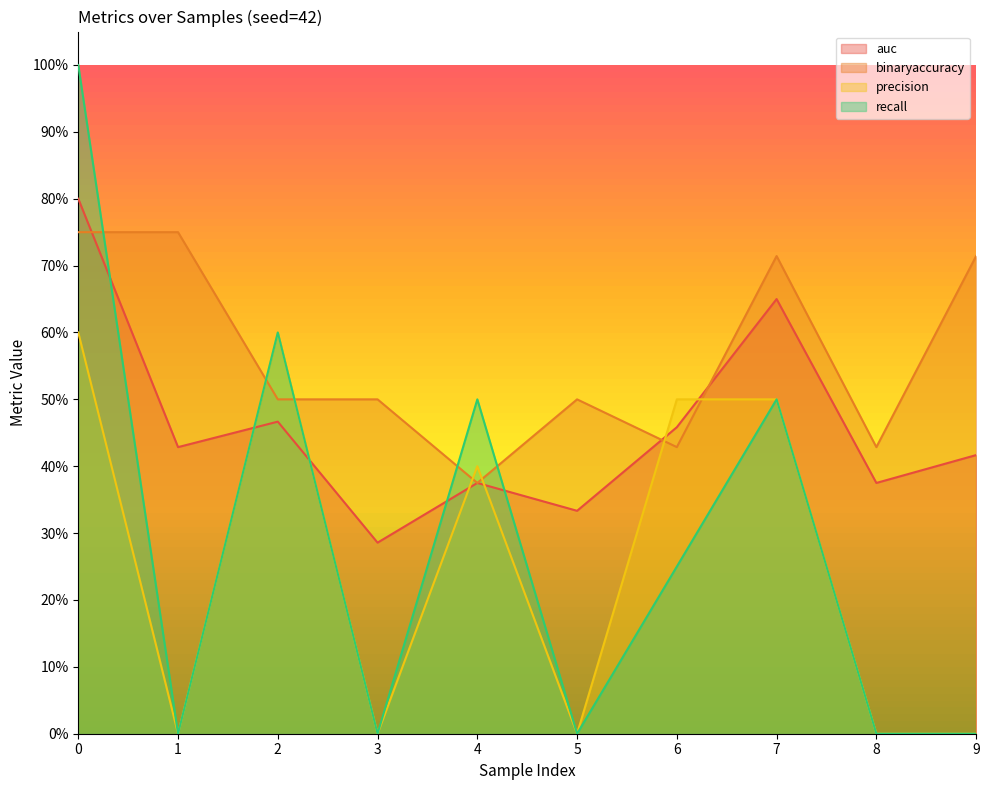

In auc, how many points are lower than both neighbors (excluding endpoints)?

4